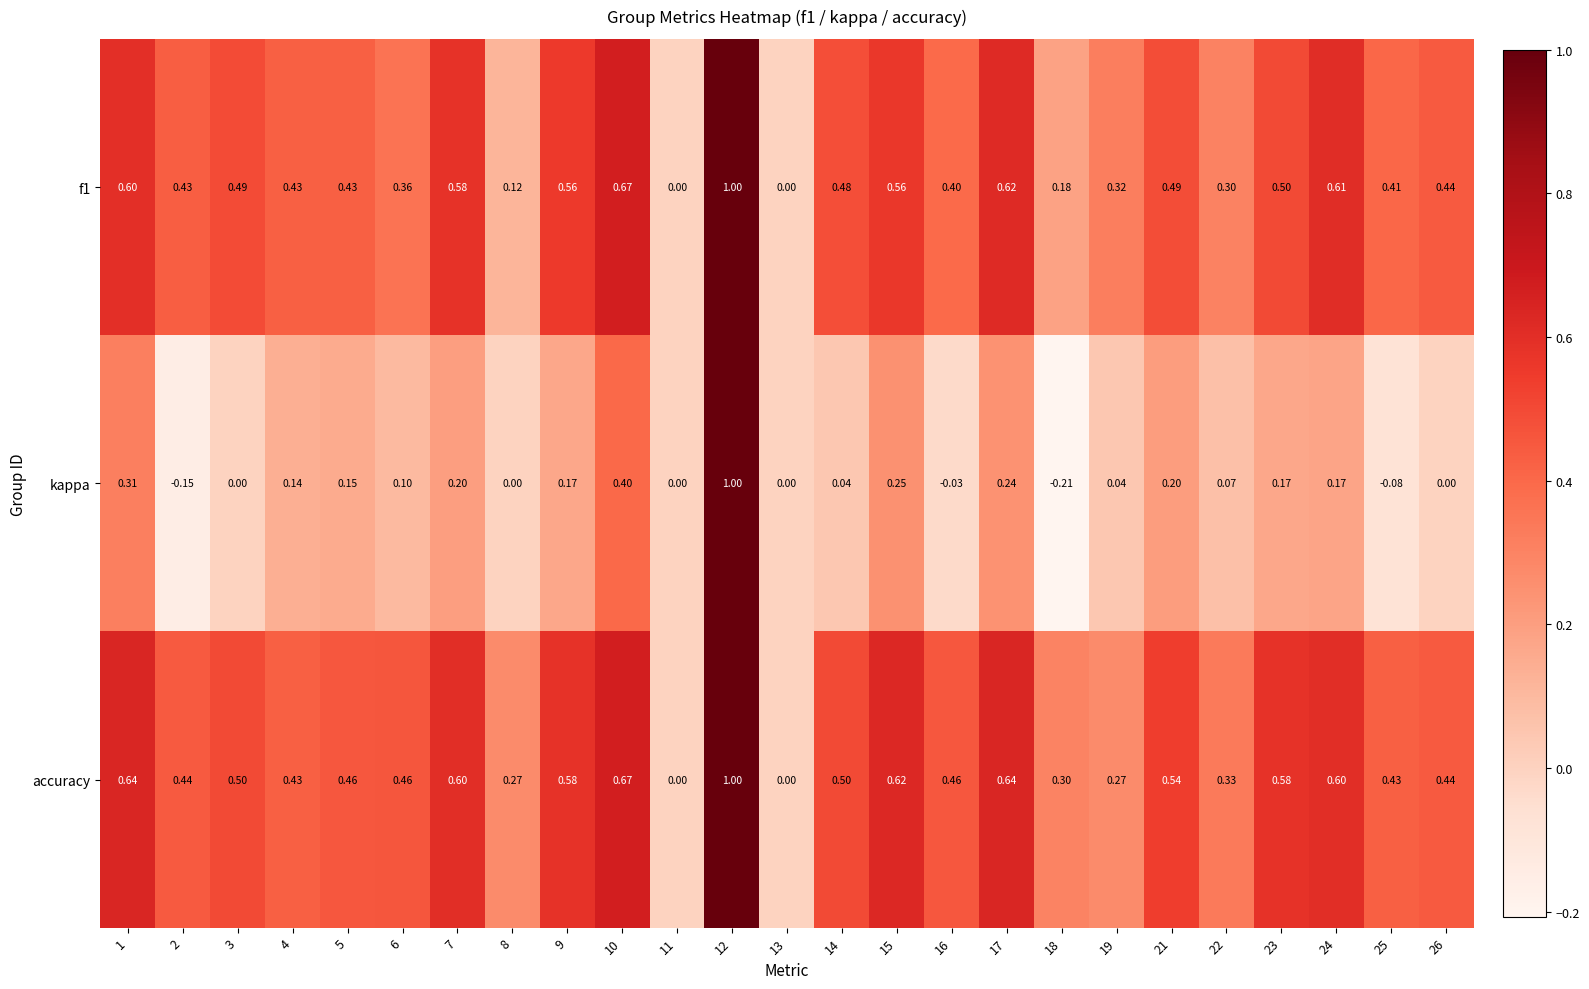

Which series has the widest spread of values?

kappa